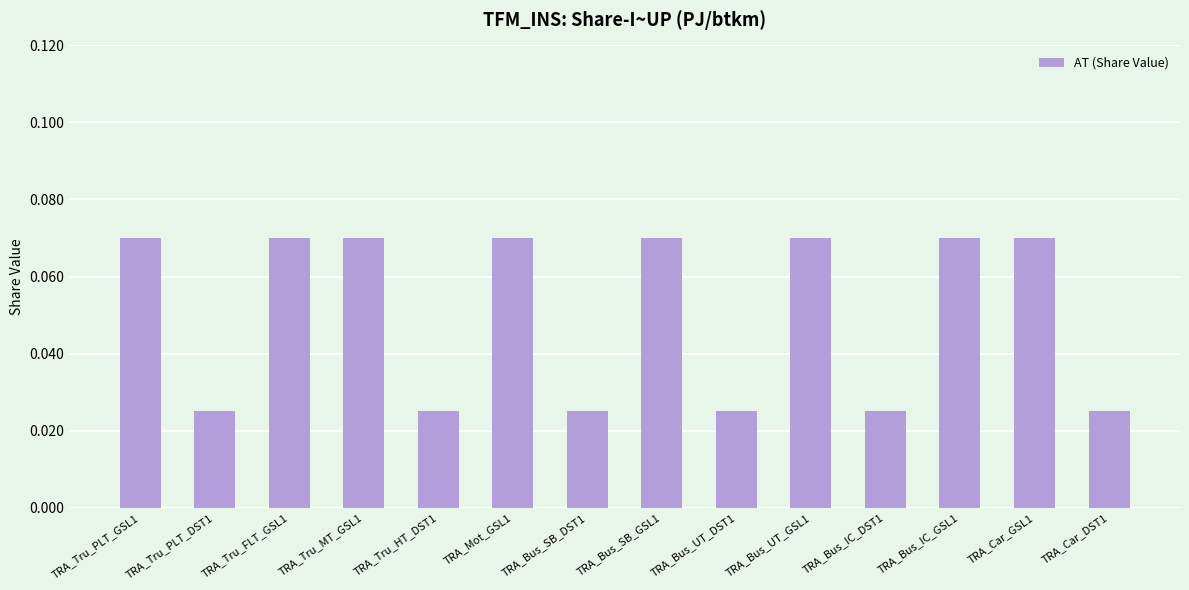

What is the sum of all values?

0.7